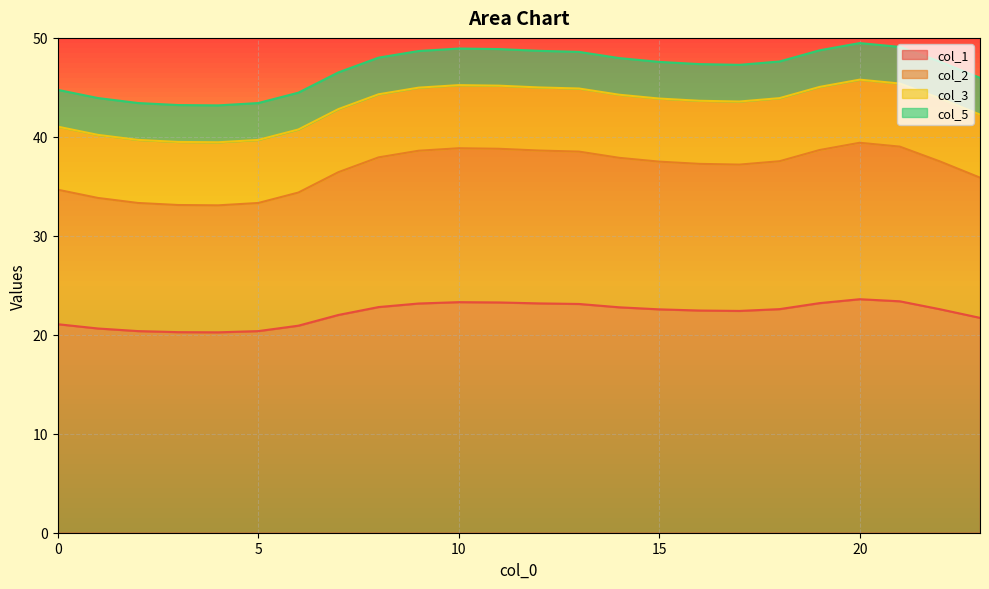

Is the value of col_2 at 15 greater than the value of col_5 at 19?

No